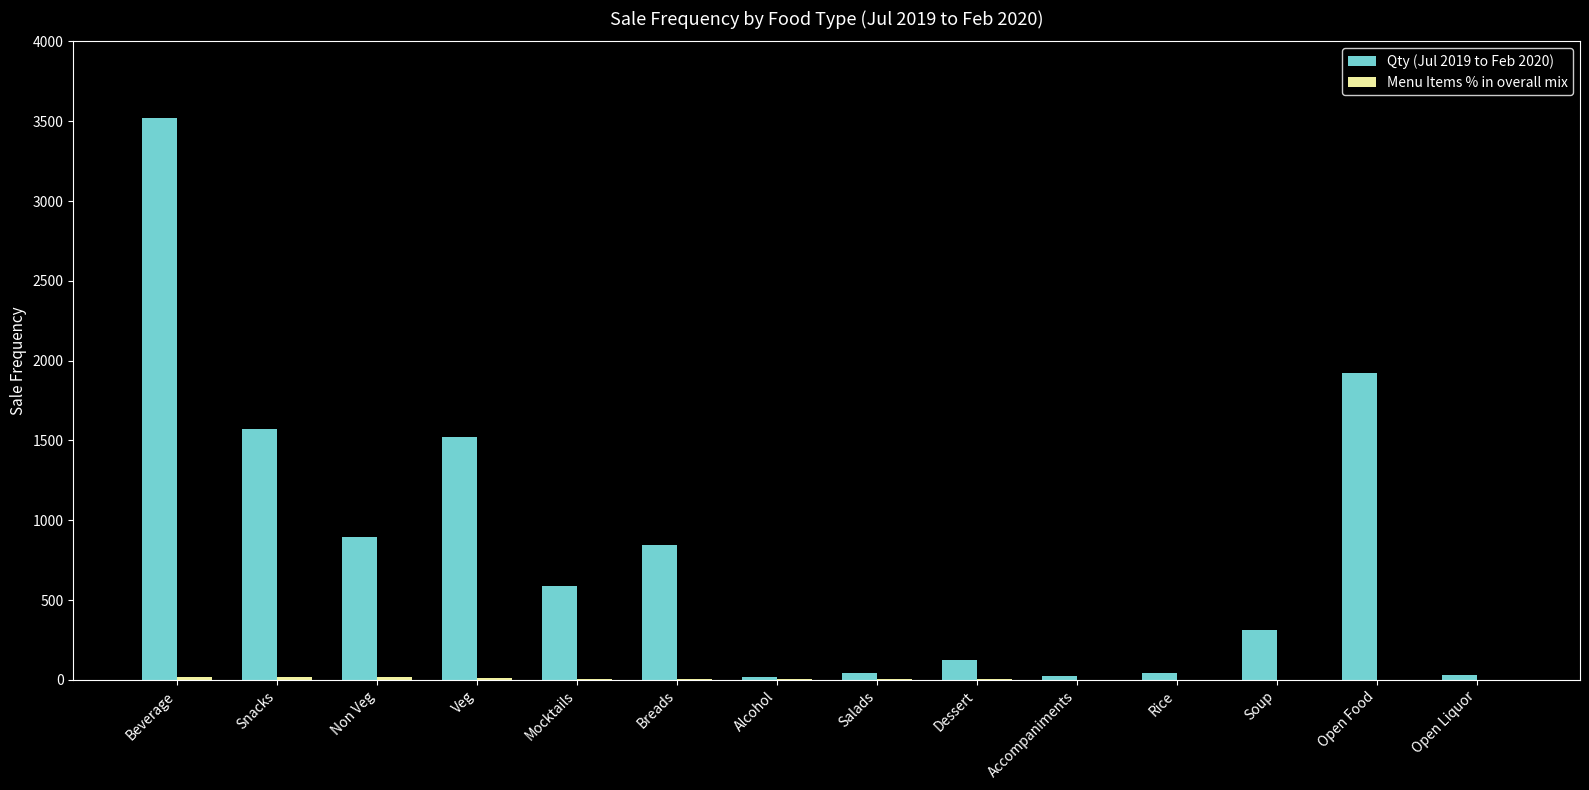

At which category does the chart reach its peak across all series?

Beverage